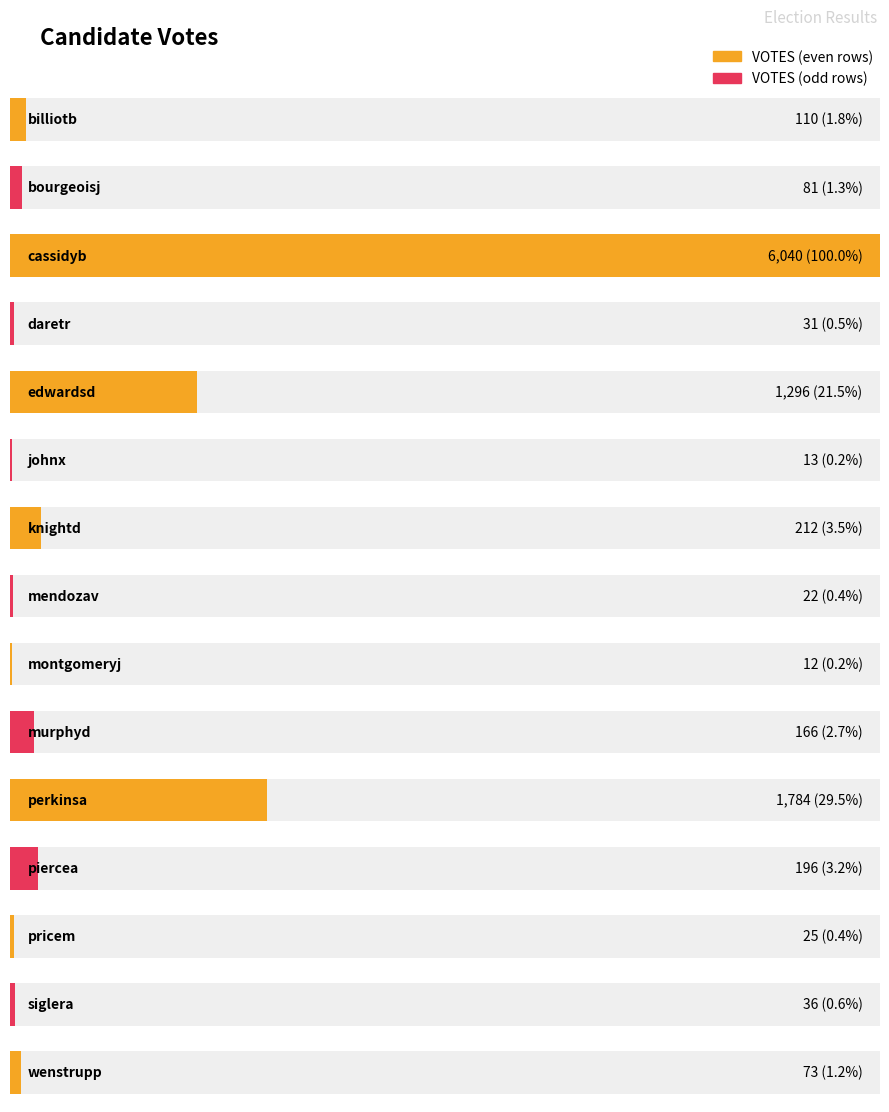

Count the number of values greater than 81.

7